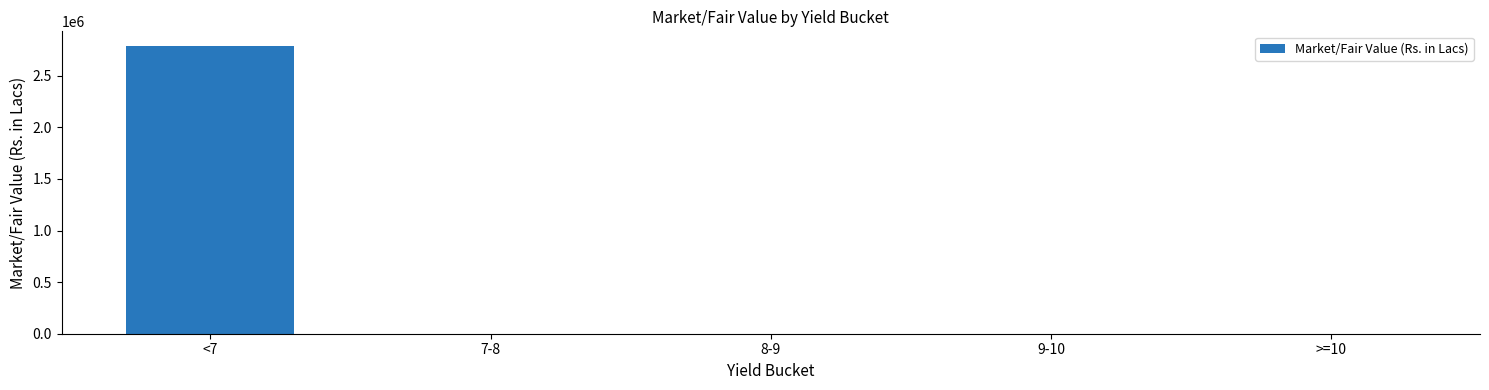

What is the change in value from <7 to 8-9?

-2791880.0